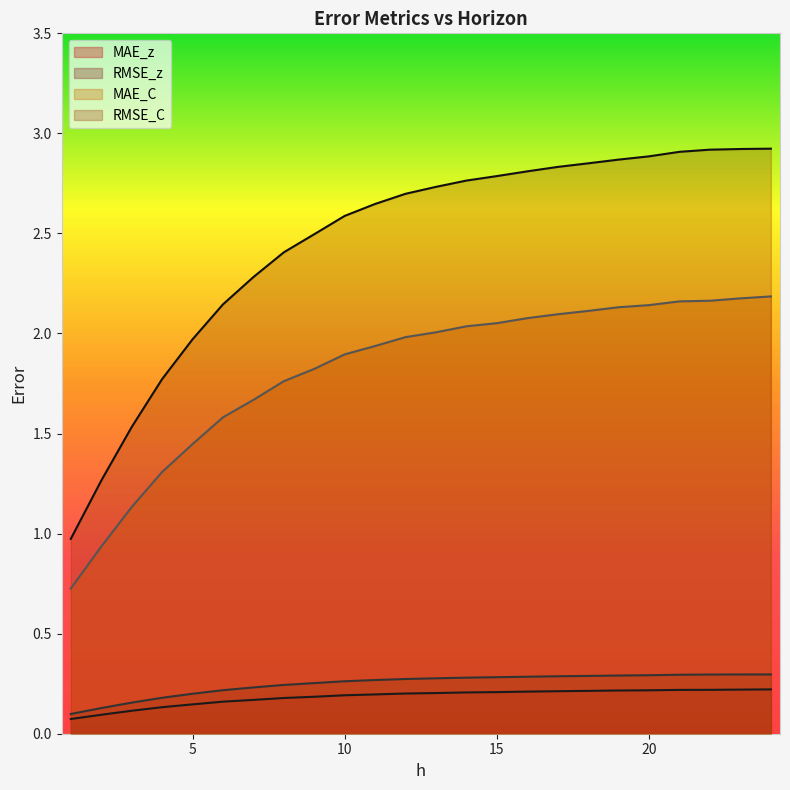

Which series has the widest spread of values?

RMSE_C